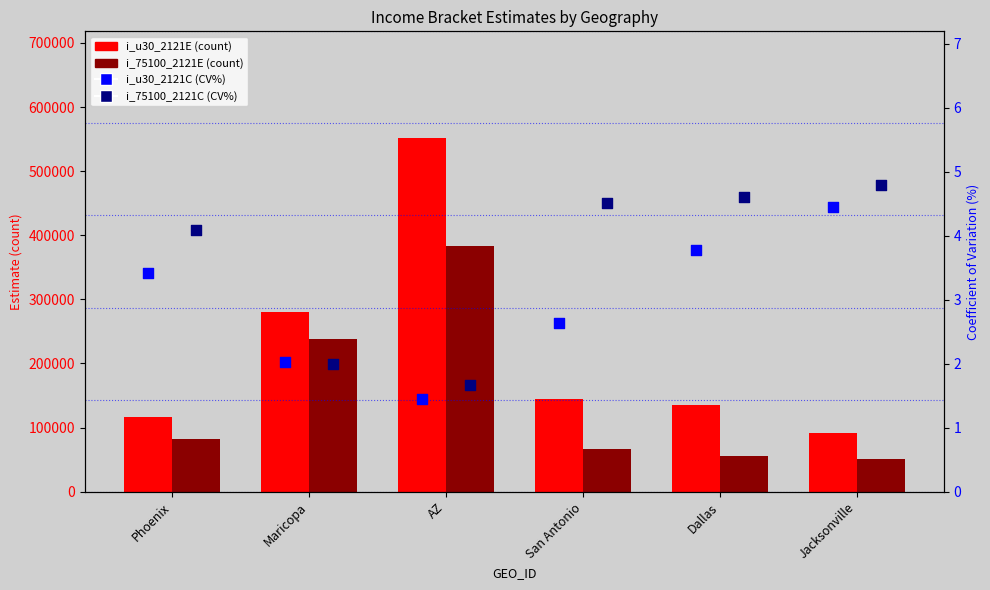

Which series has the largest total across all categories?

i_u30_2121E